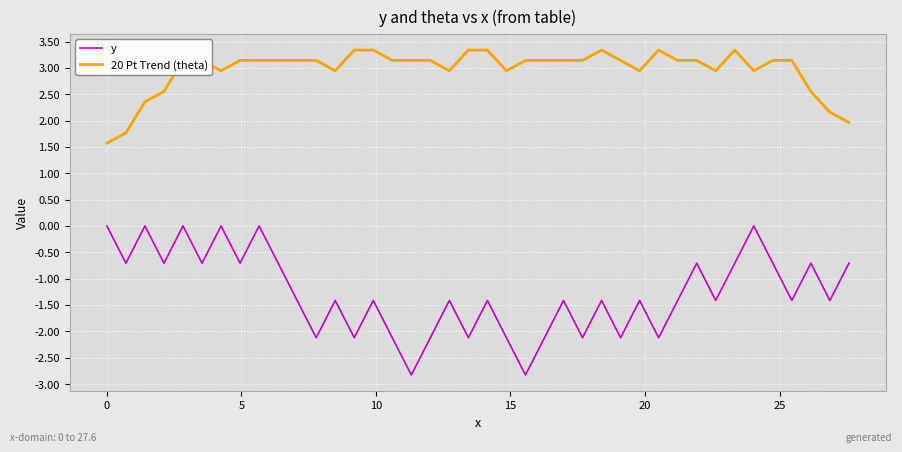

List the series in order of their overall mean, highest first.

20 Pt Trend (theta), y